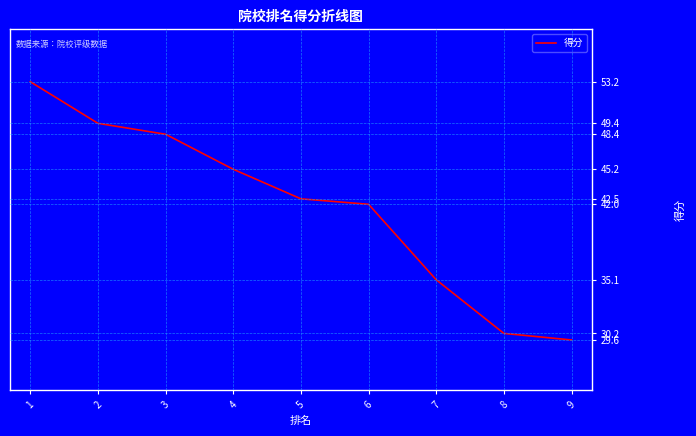

What is the change in value from 6 to 7?

-6.9